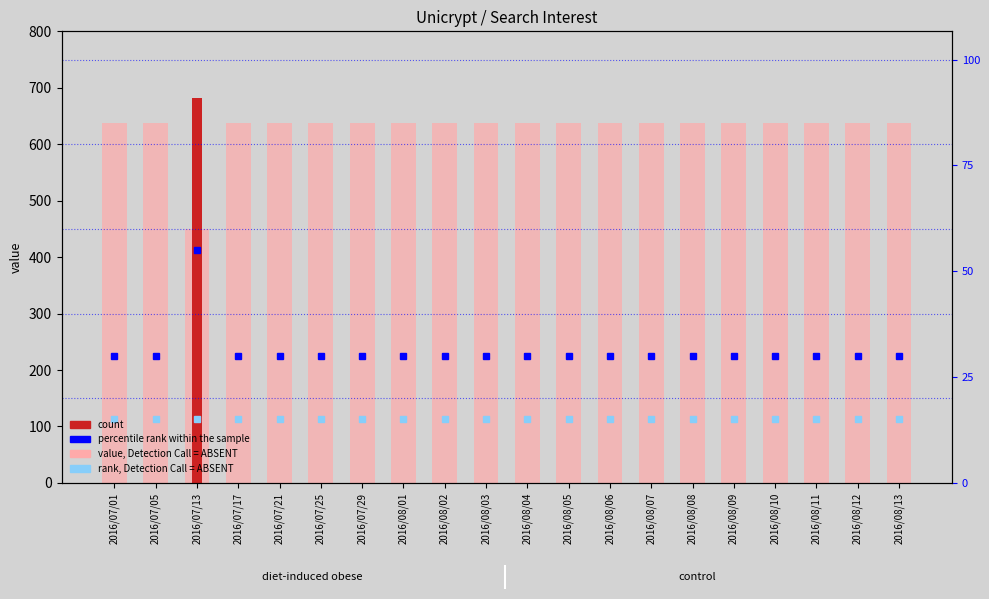

What position from the left is 2016/08/12?

19